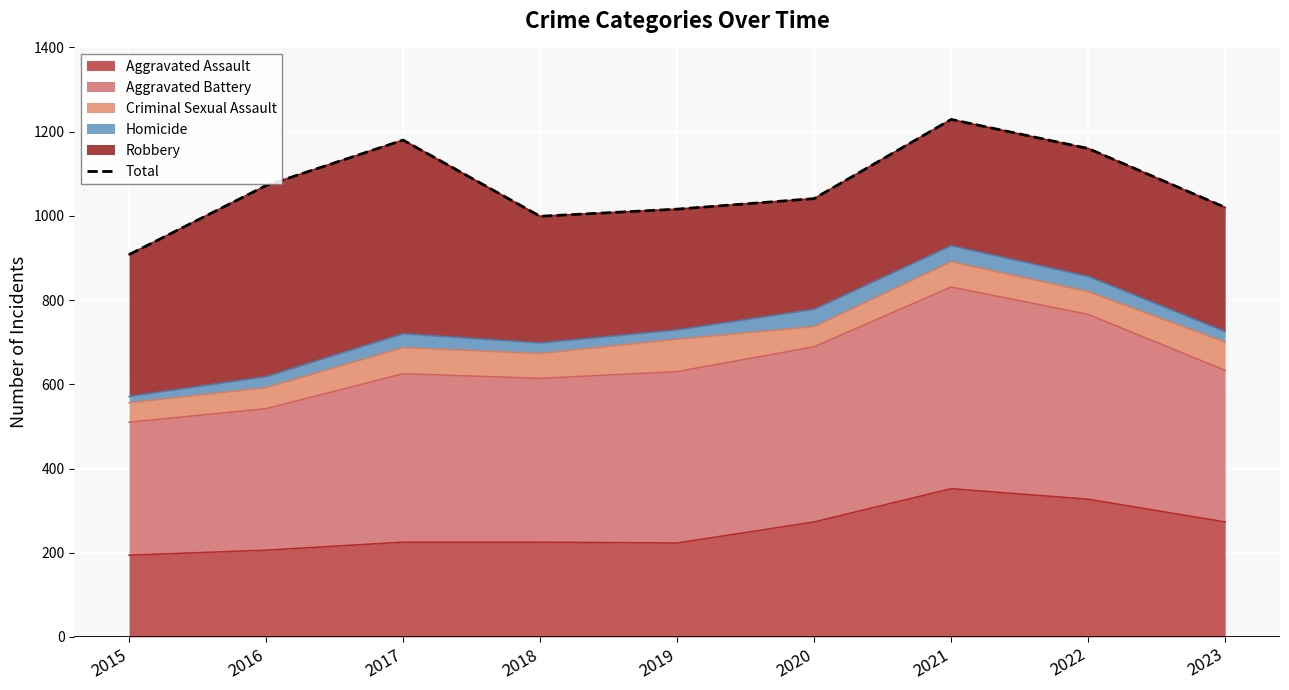

What is the smallest value displayed?

908